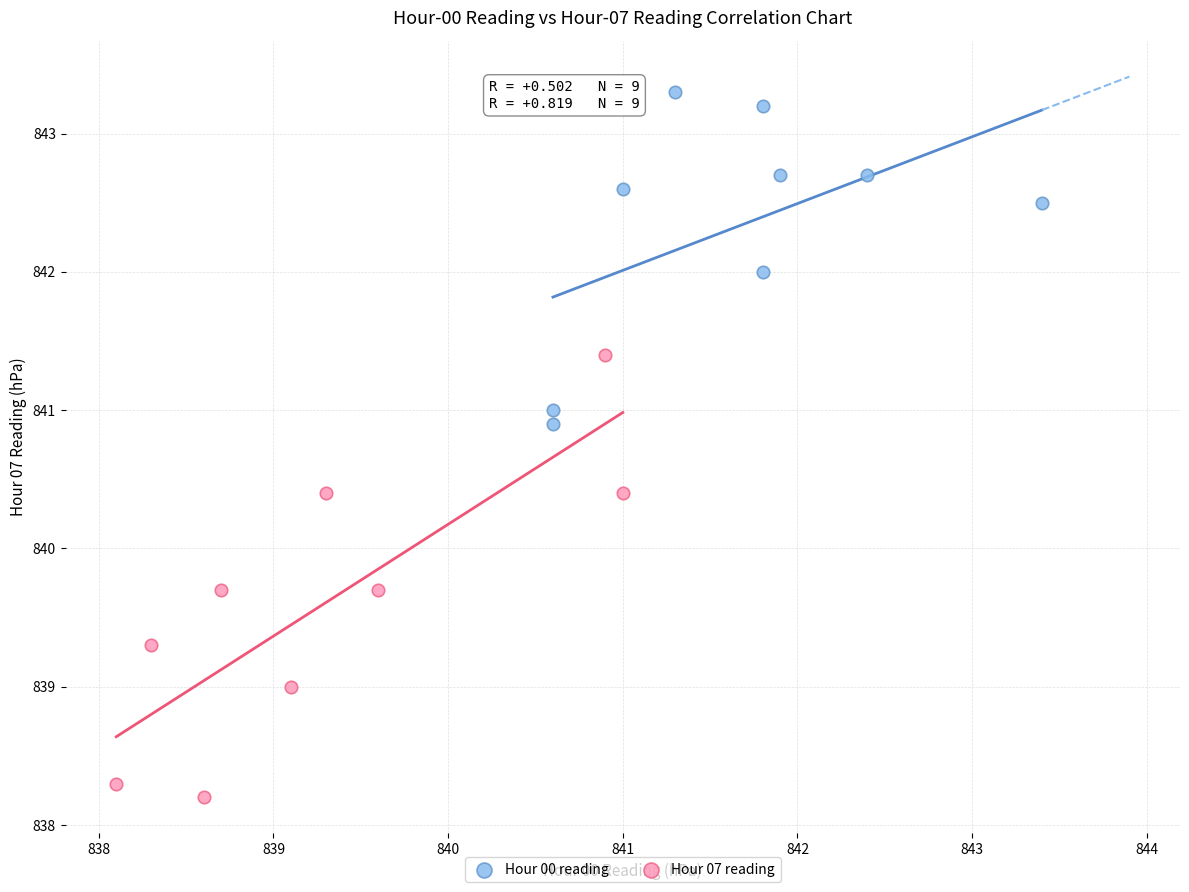

Which series reaches the minimum Y coordinate?

Hour 07 reading